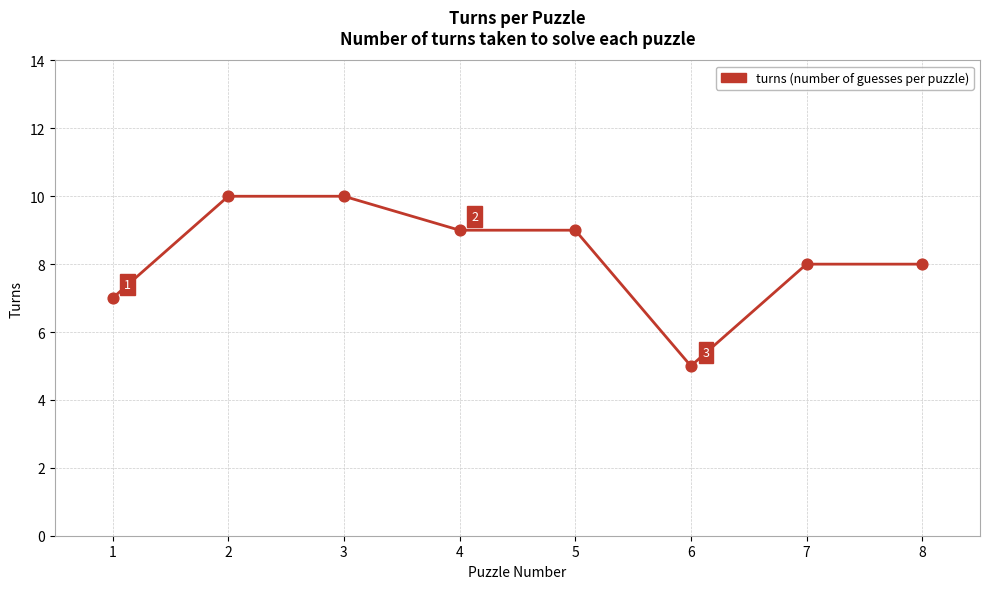

Approximately how many times larger is the value at 6 compared to 8?

0.6